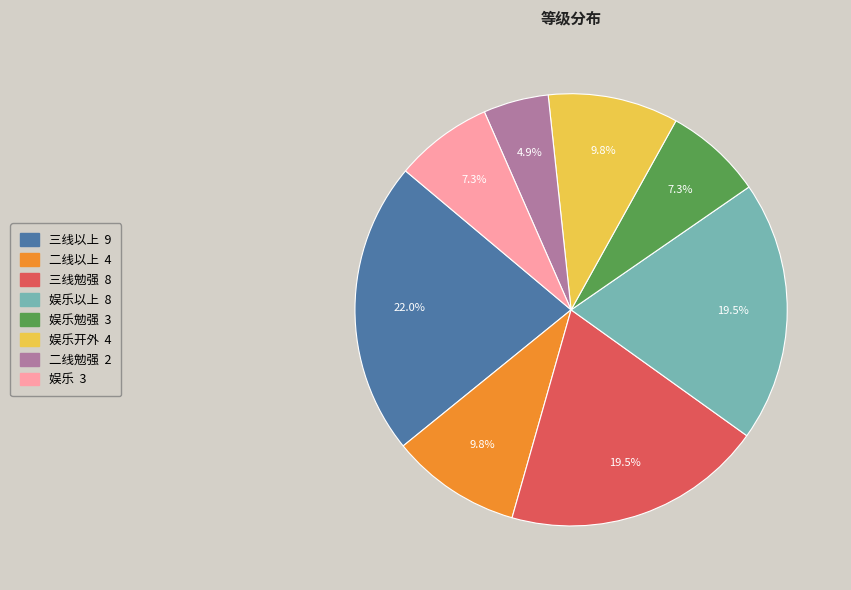

To the nearest percent, what is the average slice percentage?

12%